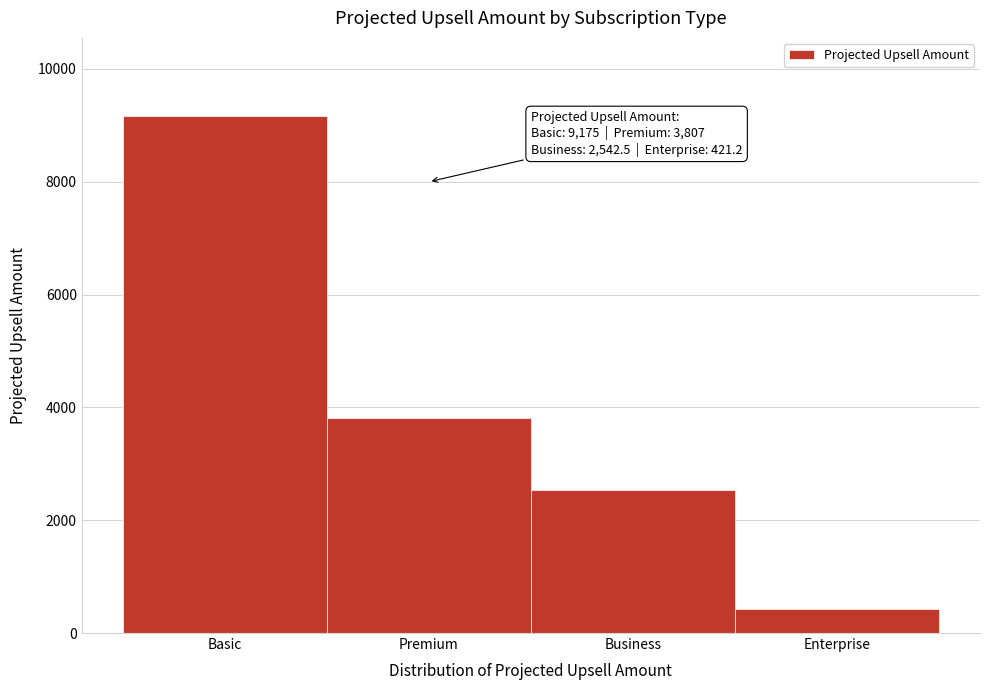

Reading left to right, list all the values displayed in this chart.

9175.0	3807.0	2542.5	421.2